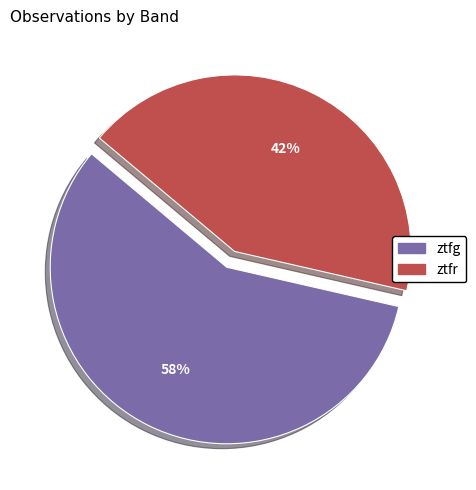

Which has a higher value, ztfr or ztfg?

ztfg